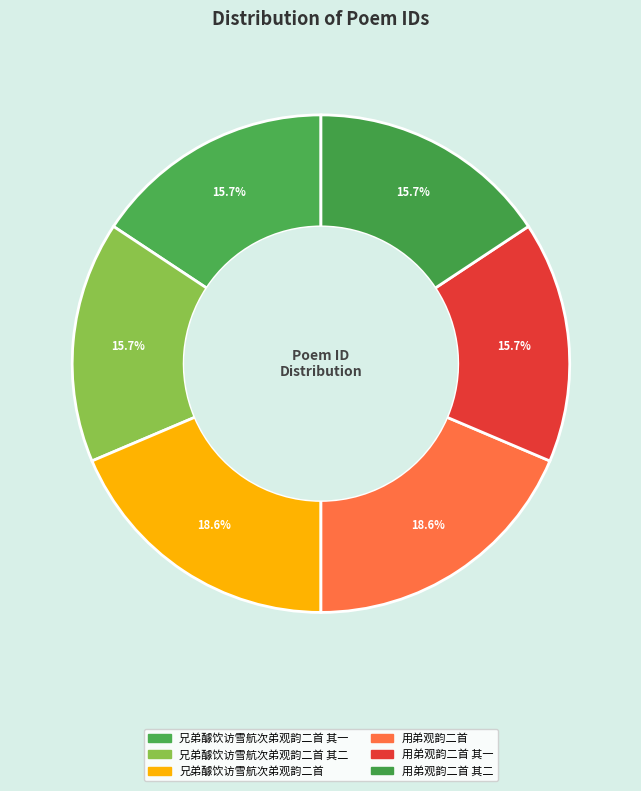

How many slices are in this pie chart?

6